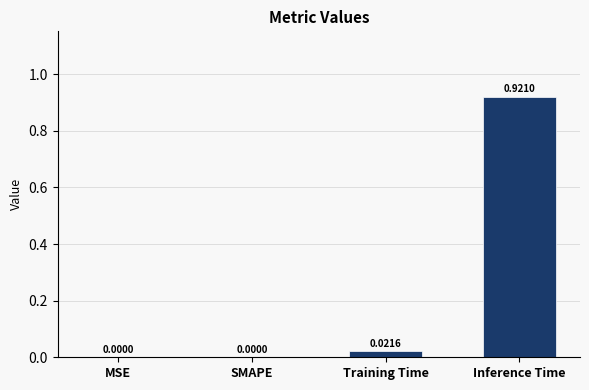

True or false: the data shows 0.3 at Inference Time.

False